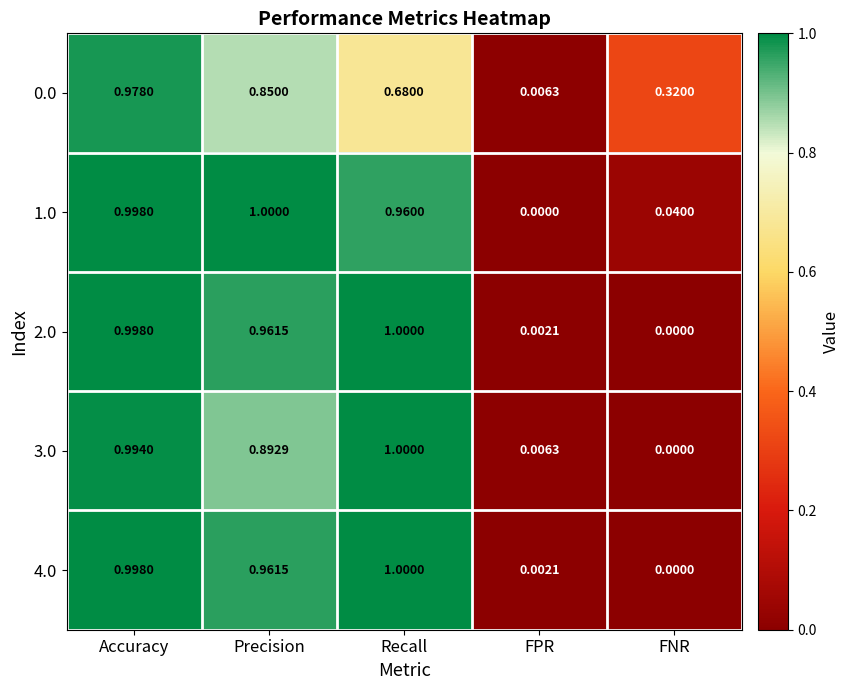

At which category is the sum across all series the highest?

Accuracy